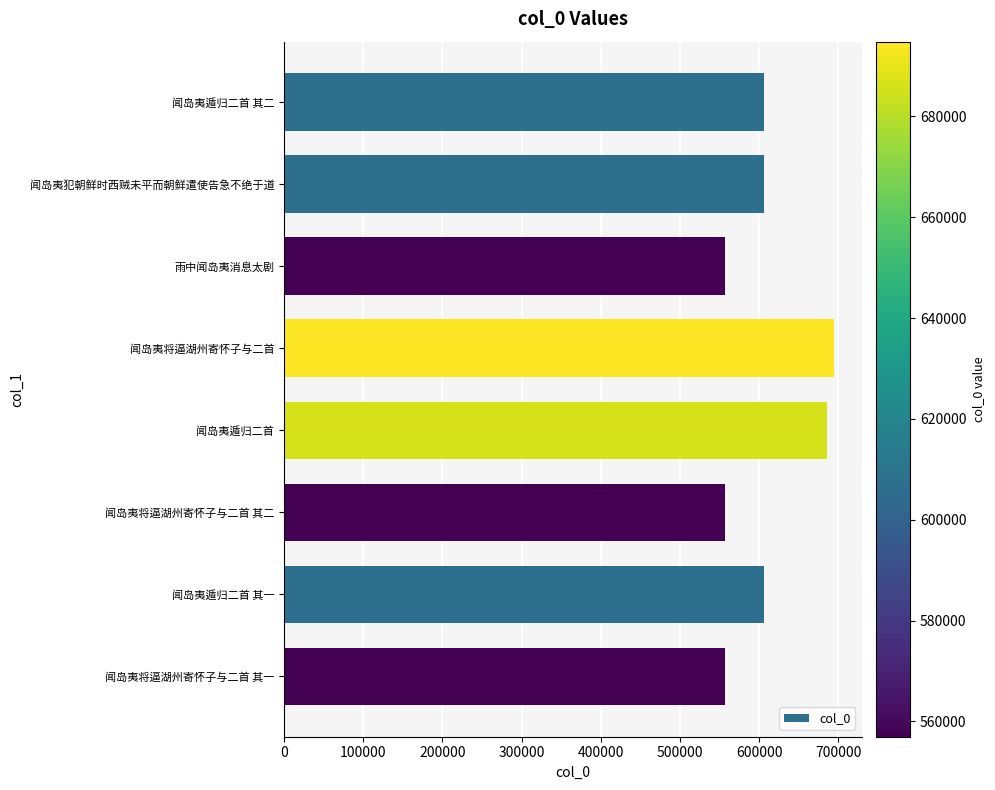

What is the average value?

609027